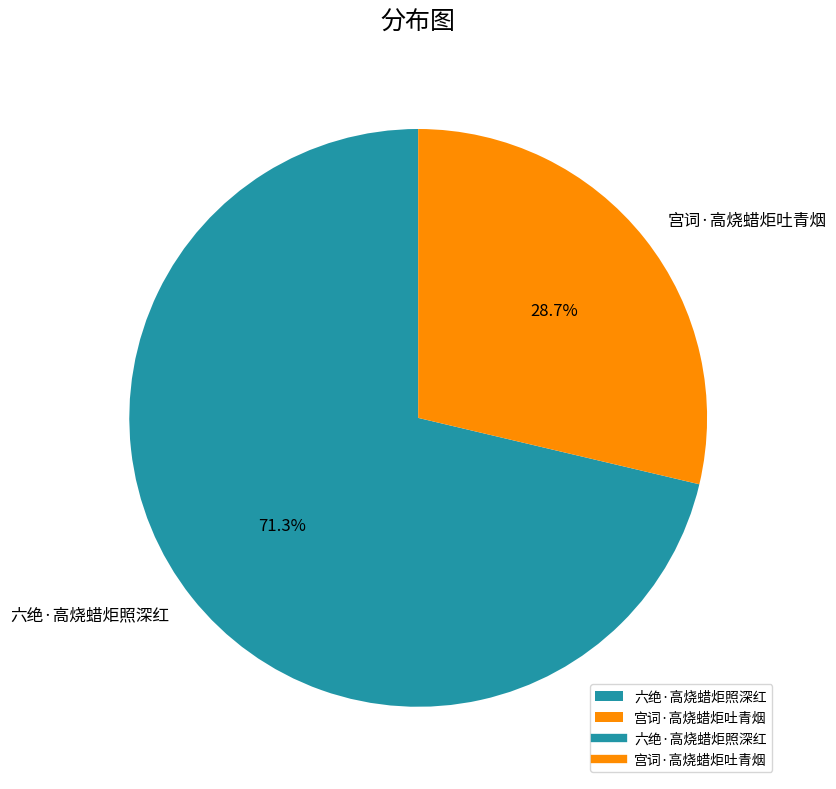

How many segments does this pie chart have?

2